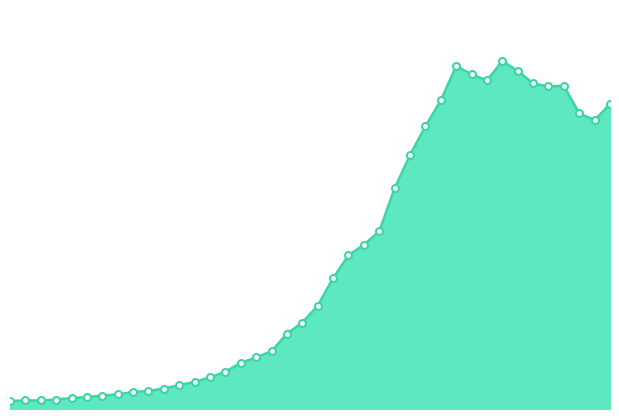

Is this an area chart (filled region under the line)?

Yes